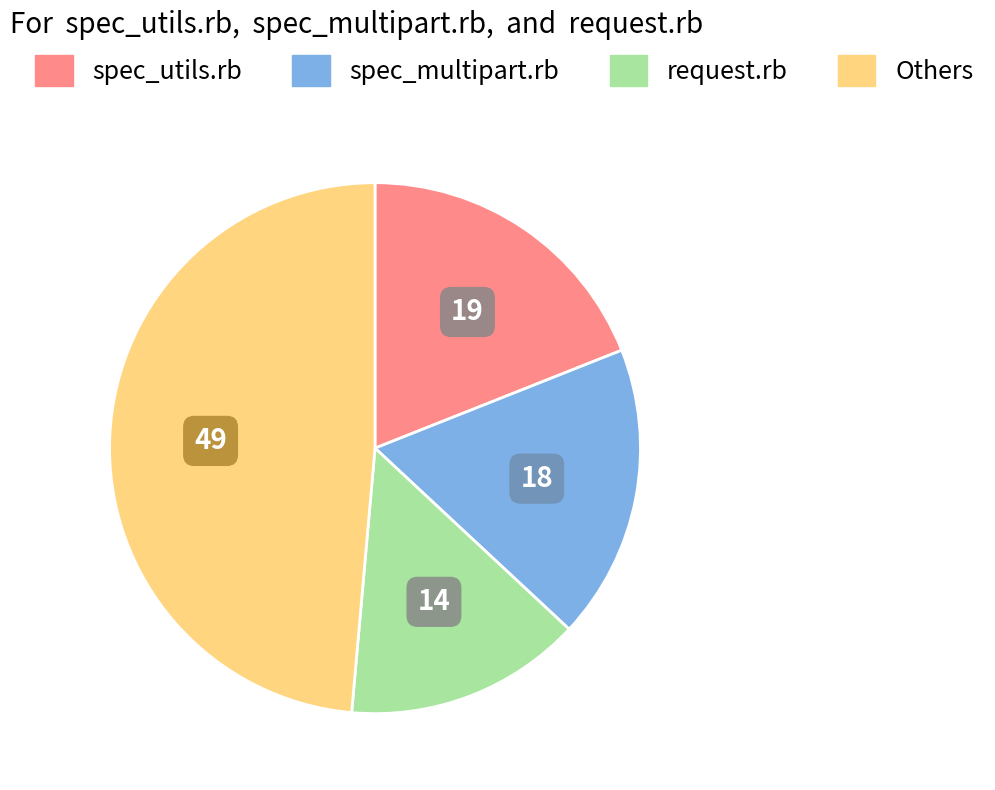

Is there any slice that represents more than half of the pie?

No